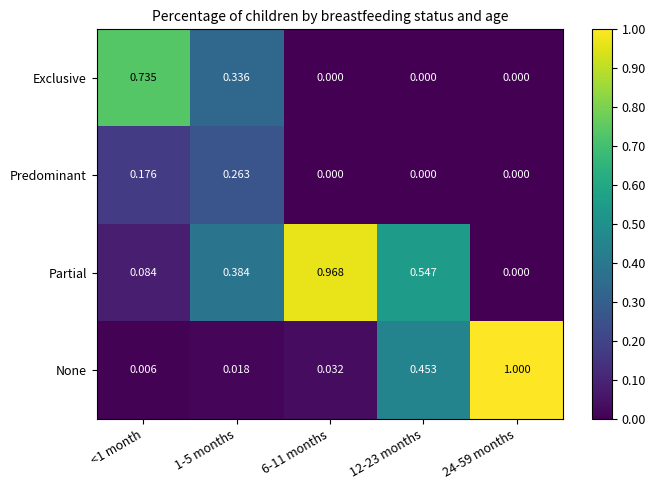

How many categories are shown in the chart?

5